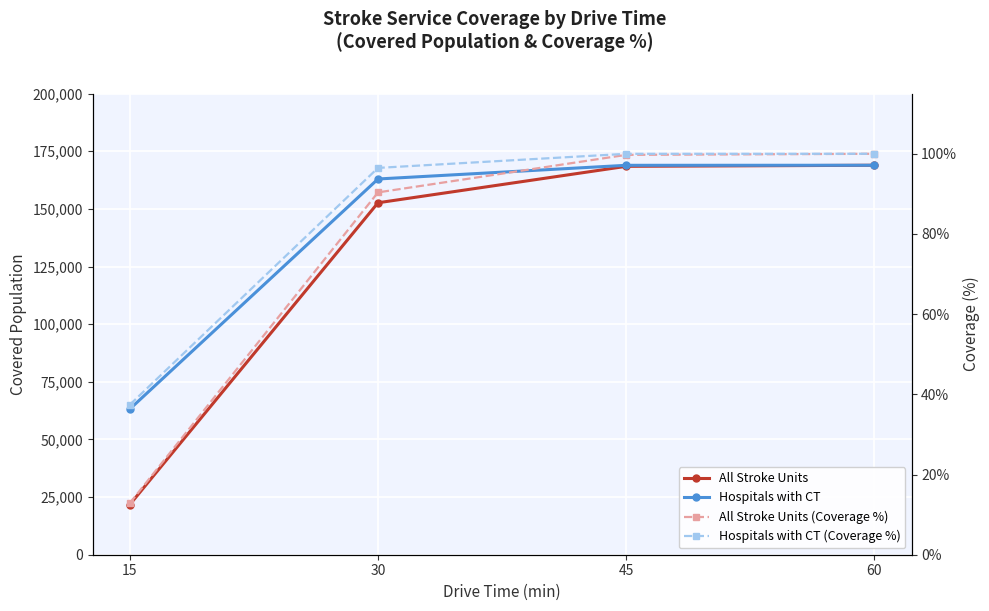

What is the smallest value displayed?

12.9